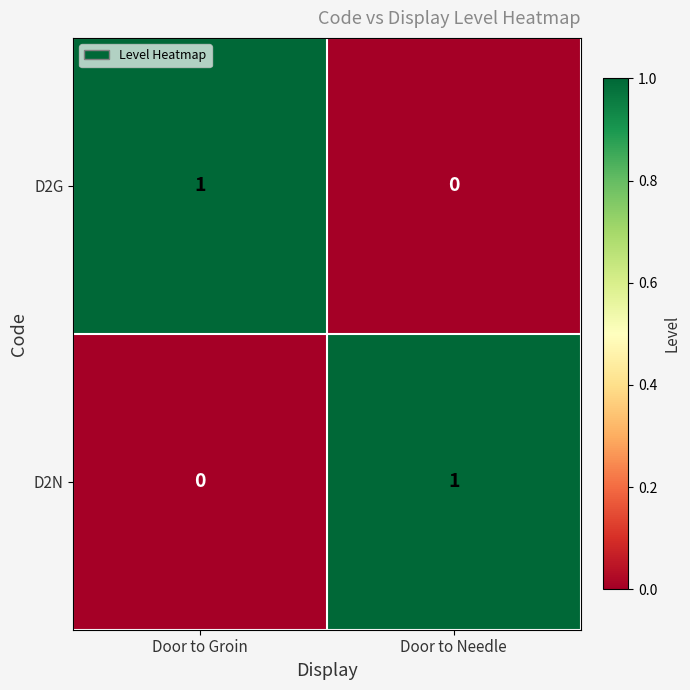

Rank the series at Door to Groin from lowest to highest value.

D2N, D2G